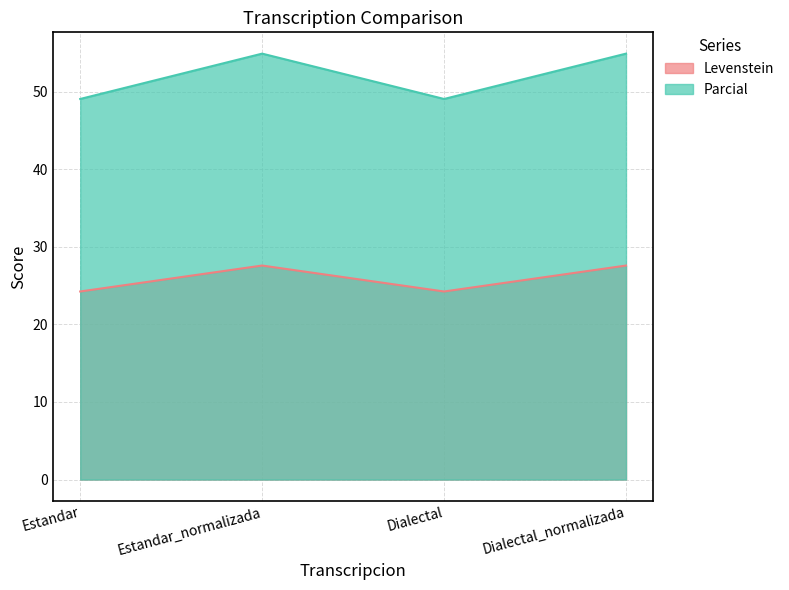

What is the sum of all Levenstein values?

103.7